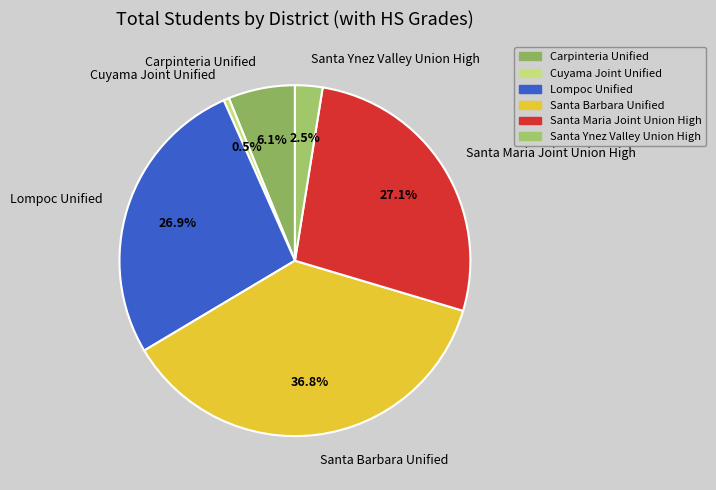

Is Santa Maria Joint Union High the majority of the pie?

No